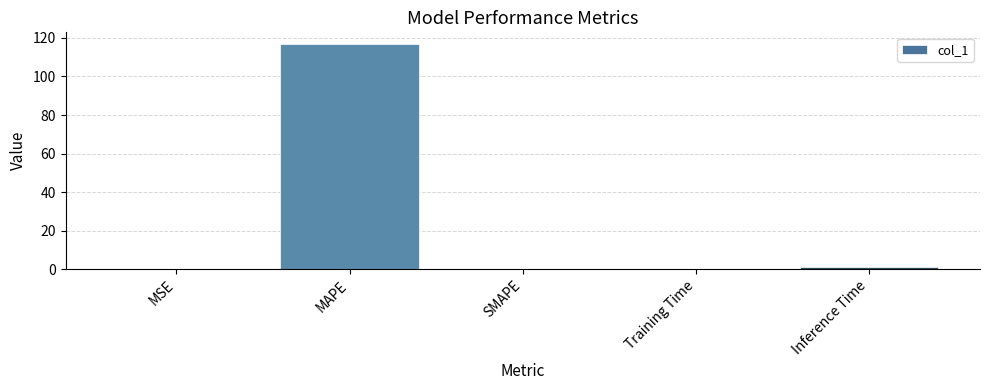

What is the sum of the values at SMAPE and Inference Time?

0.9